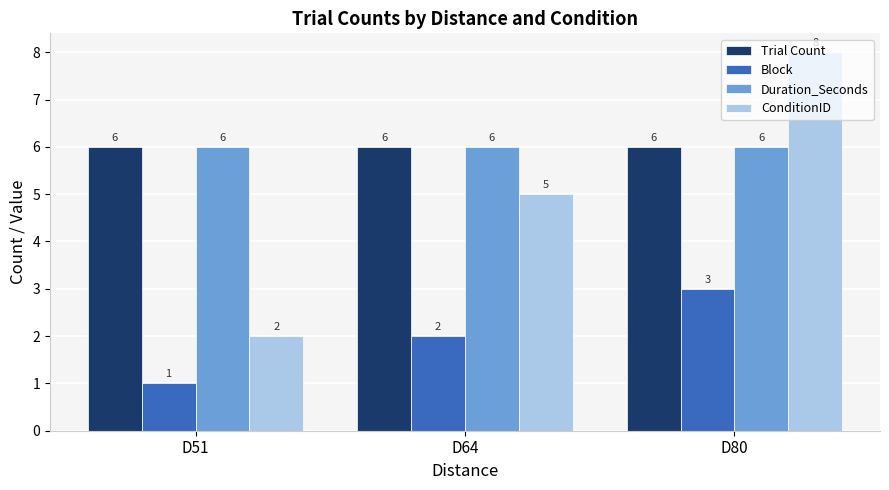

How many series are shown in this chart?

4